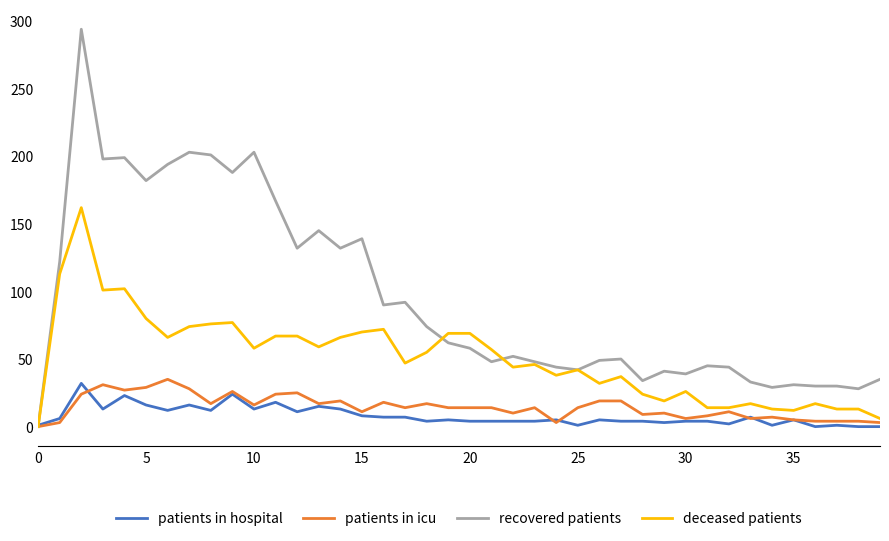

What are all the series names shown in the legend?

patients in hospital, patients in icu, recovered patients, deceased patients